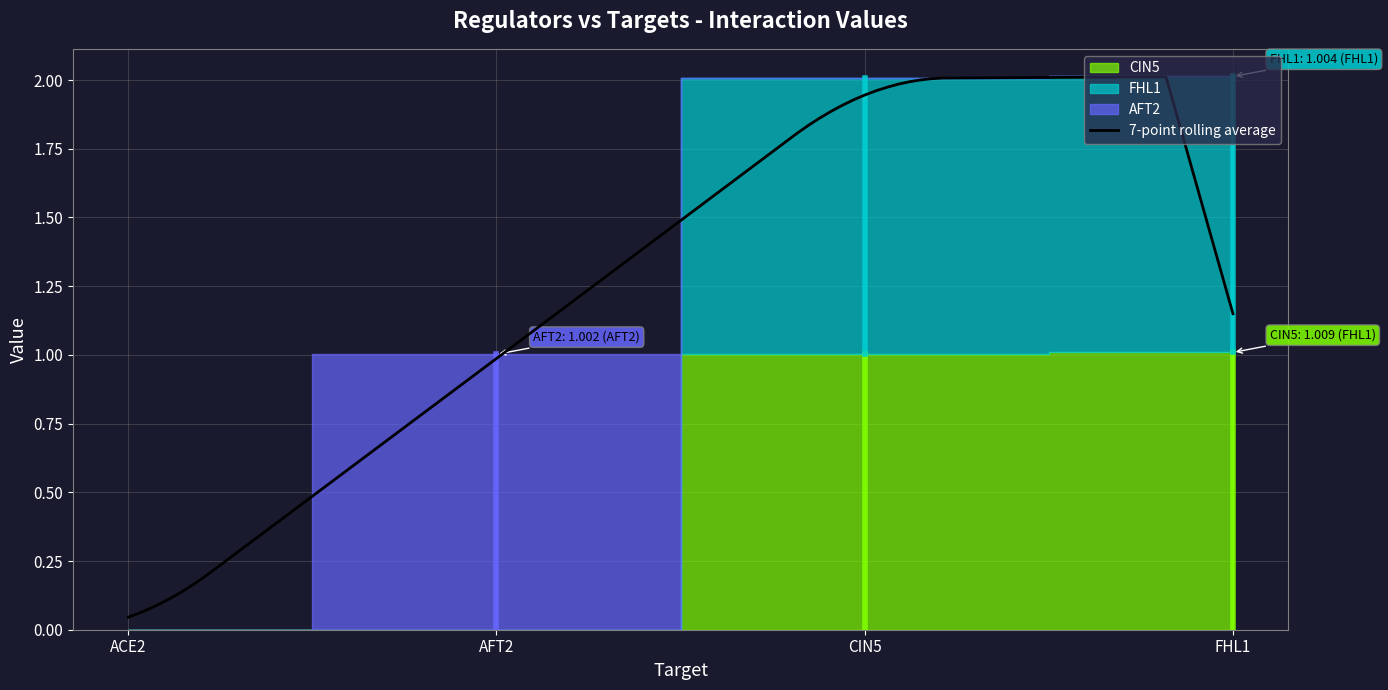

What position from the right is FHL1?

1